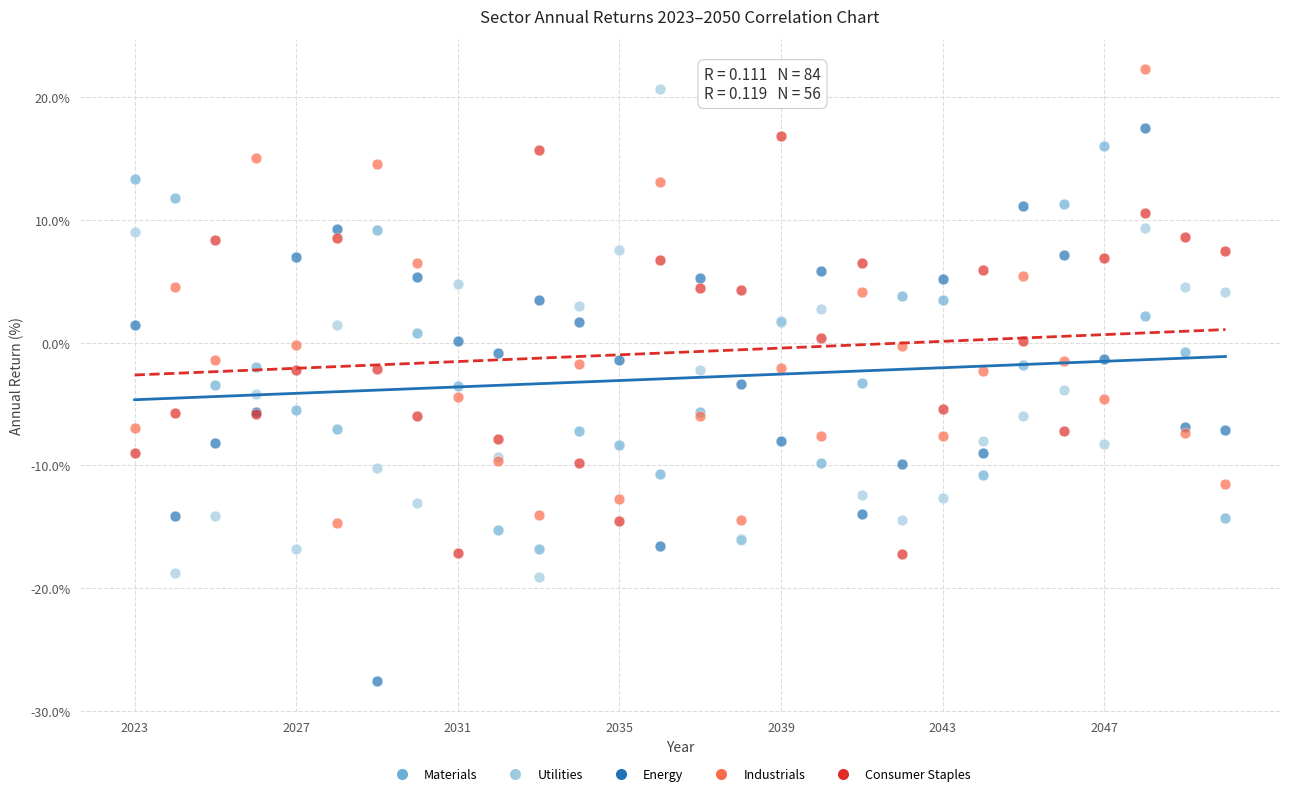

Which series contains the lowest Y value?

Energy